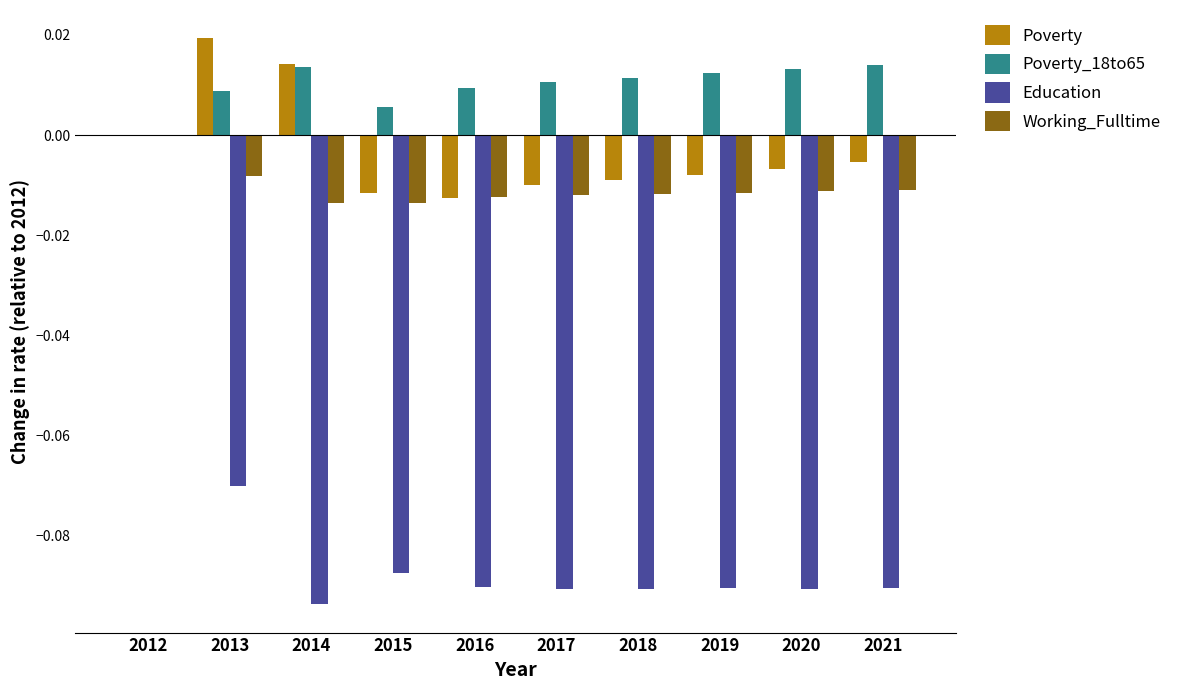

How many data points does each series have?

10